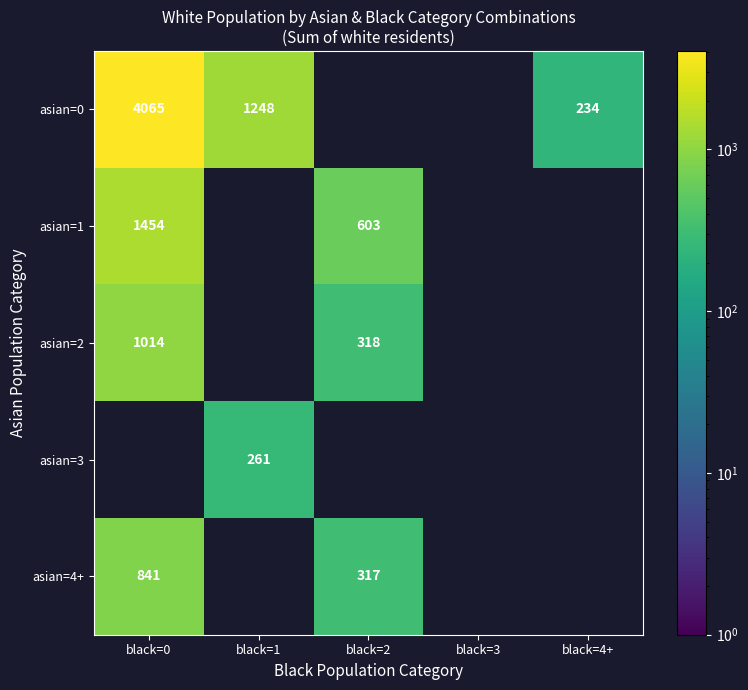

At how many categories does at least one series exceed 2984?

1